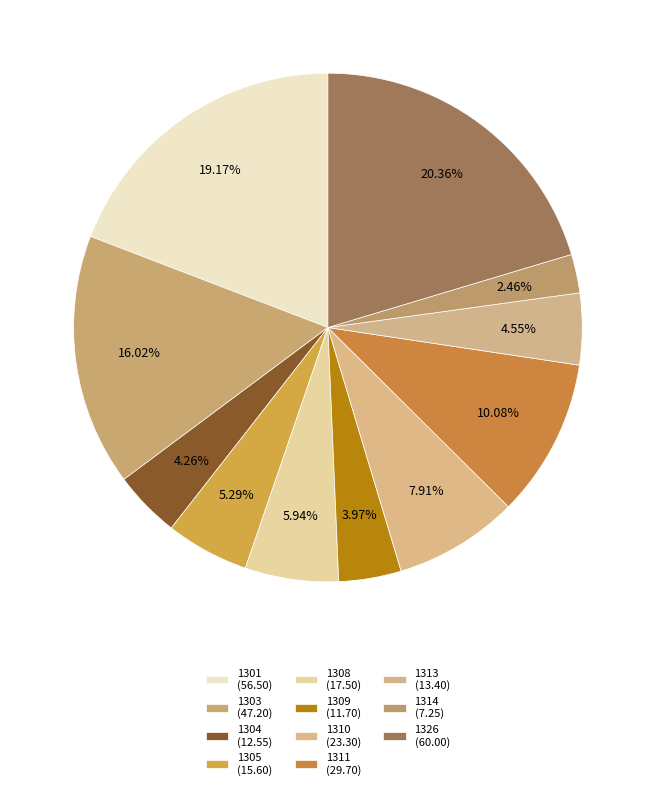

What is the ratio of the value at 1305 to the value at 1304?

1.2